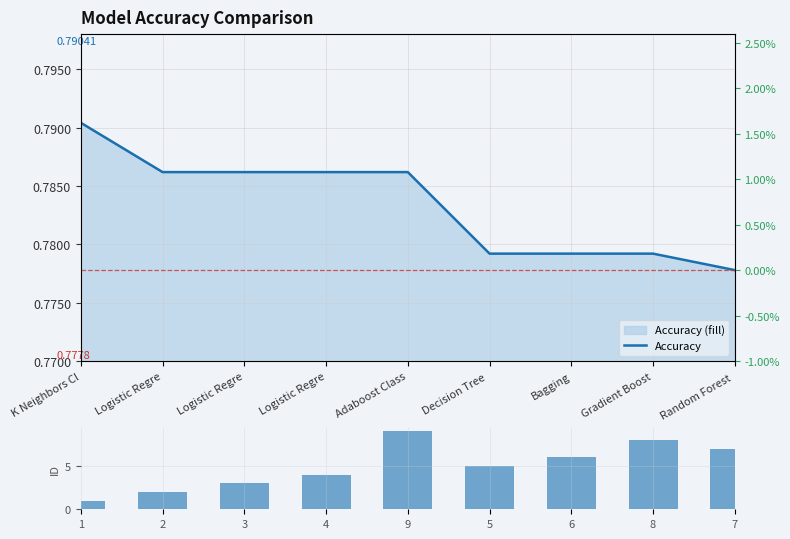

Which label corresponds to the largest value in the chart?

Adaboost Class